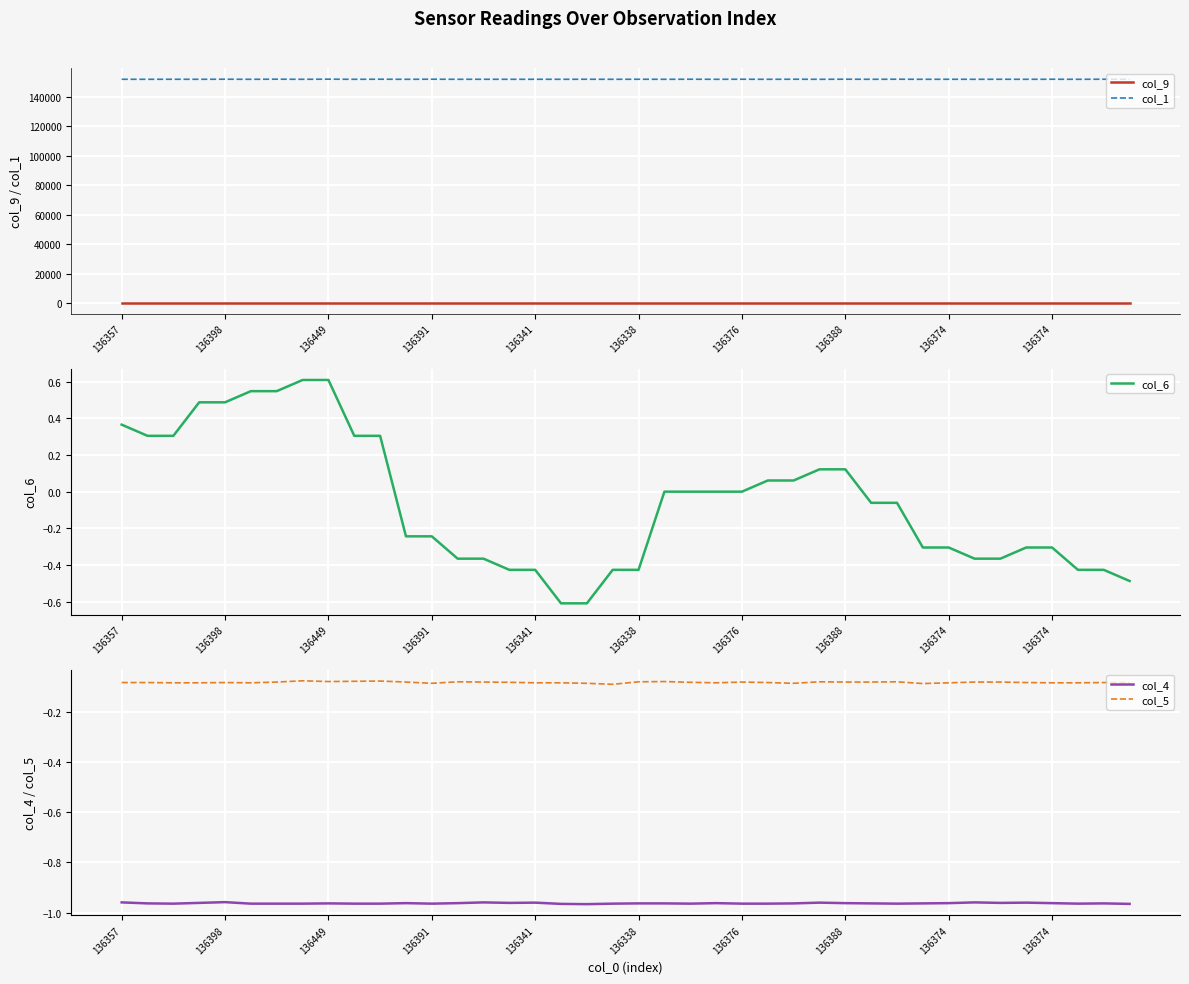

True or false: col_5 and col_1 intersect in this chart.

False